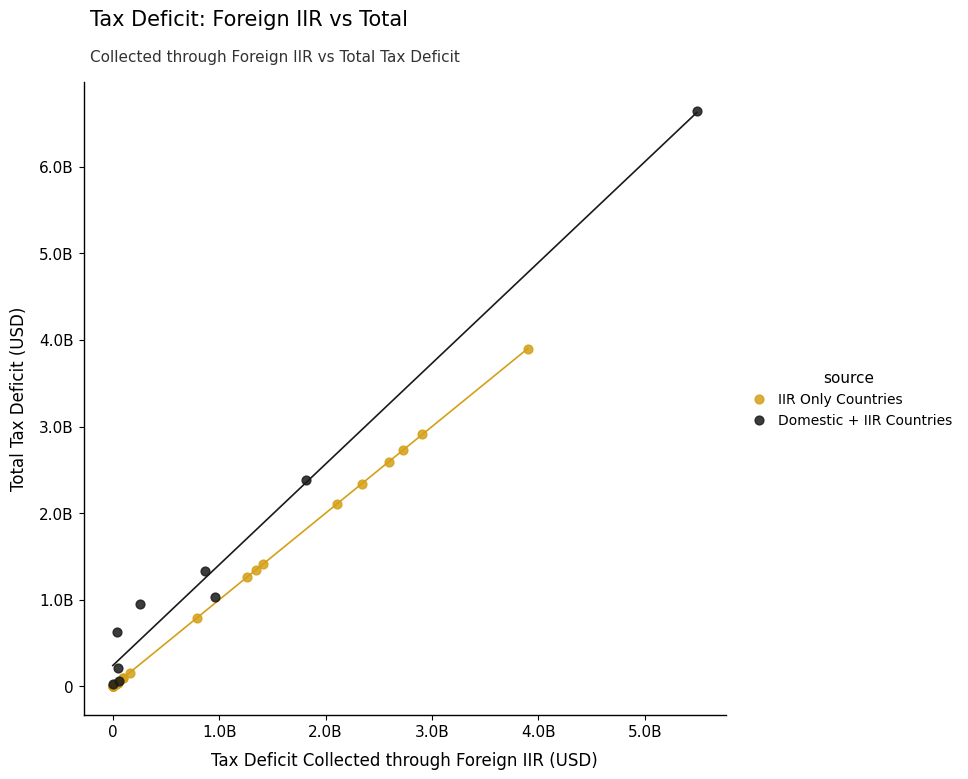

Which series reaches the maximum Y coordinate?

Domestic + IIR Countries